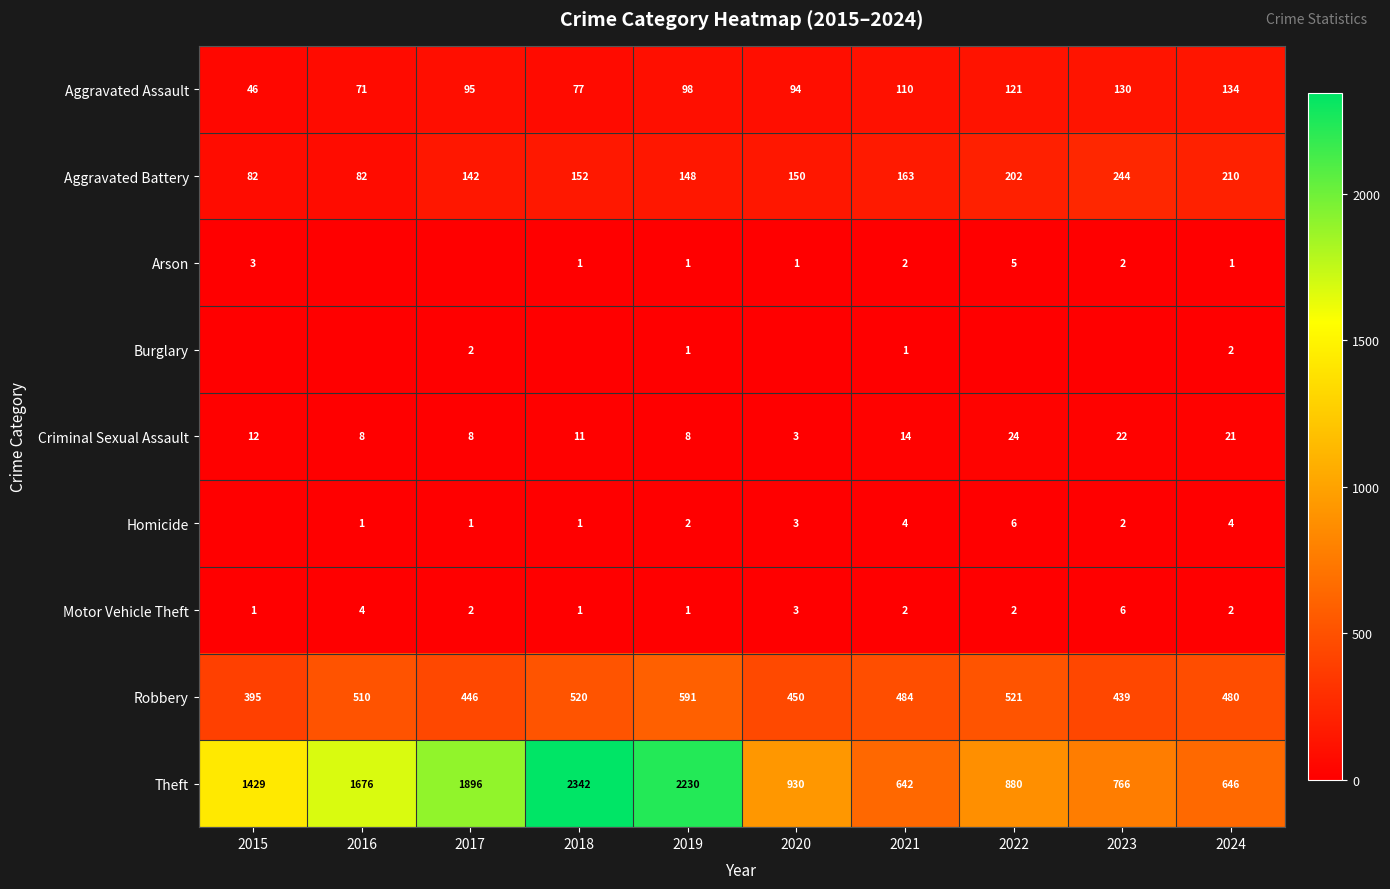

What is the maximum value for Motor Vehicle Theft?

6